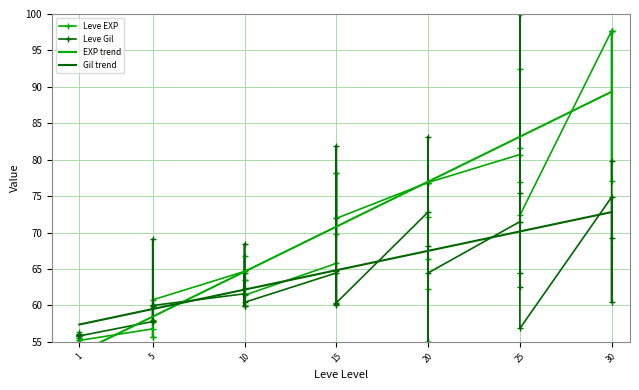

Rank the series by their maximum value, from highest to lowest.

Leve EXP, Leve Gil